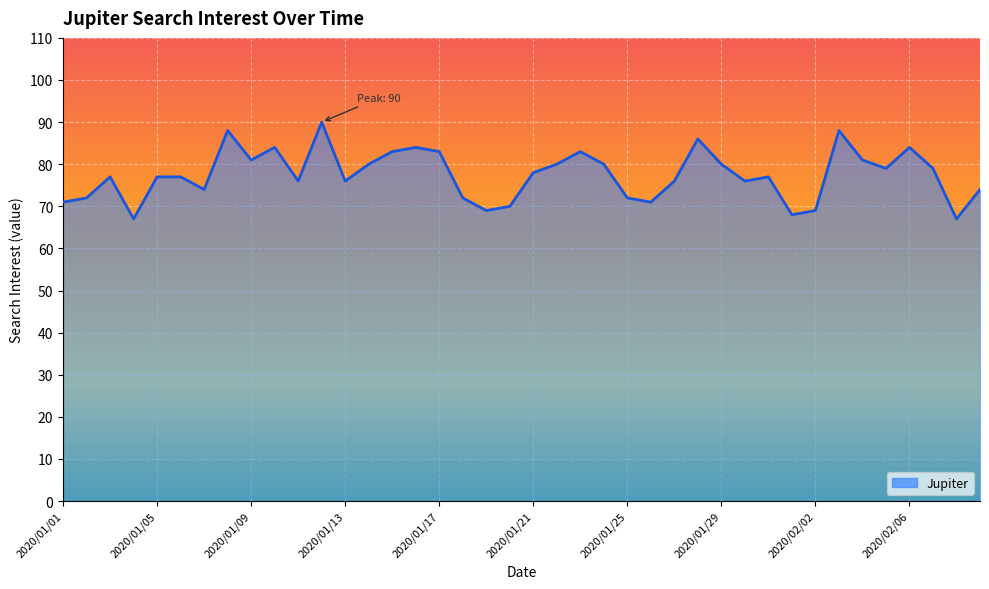

What is the smallest value displayed?

67